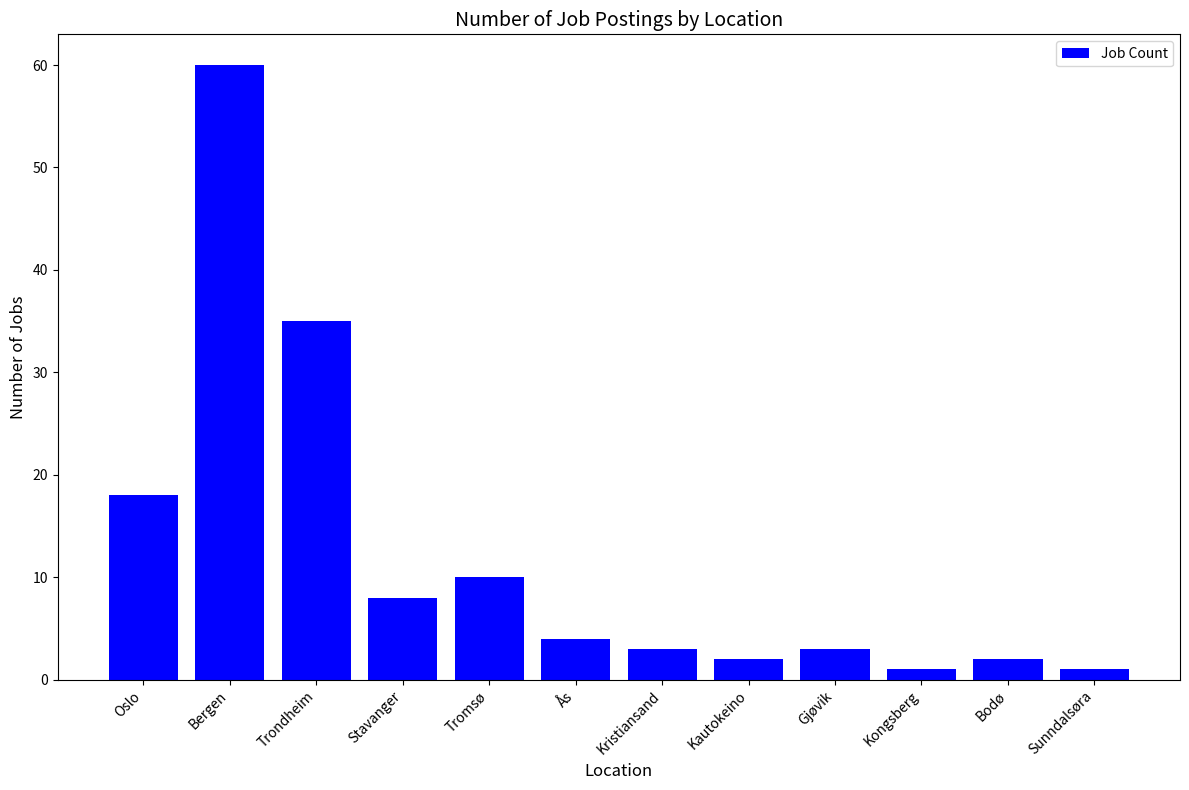

What is the sum of all values?

147